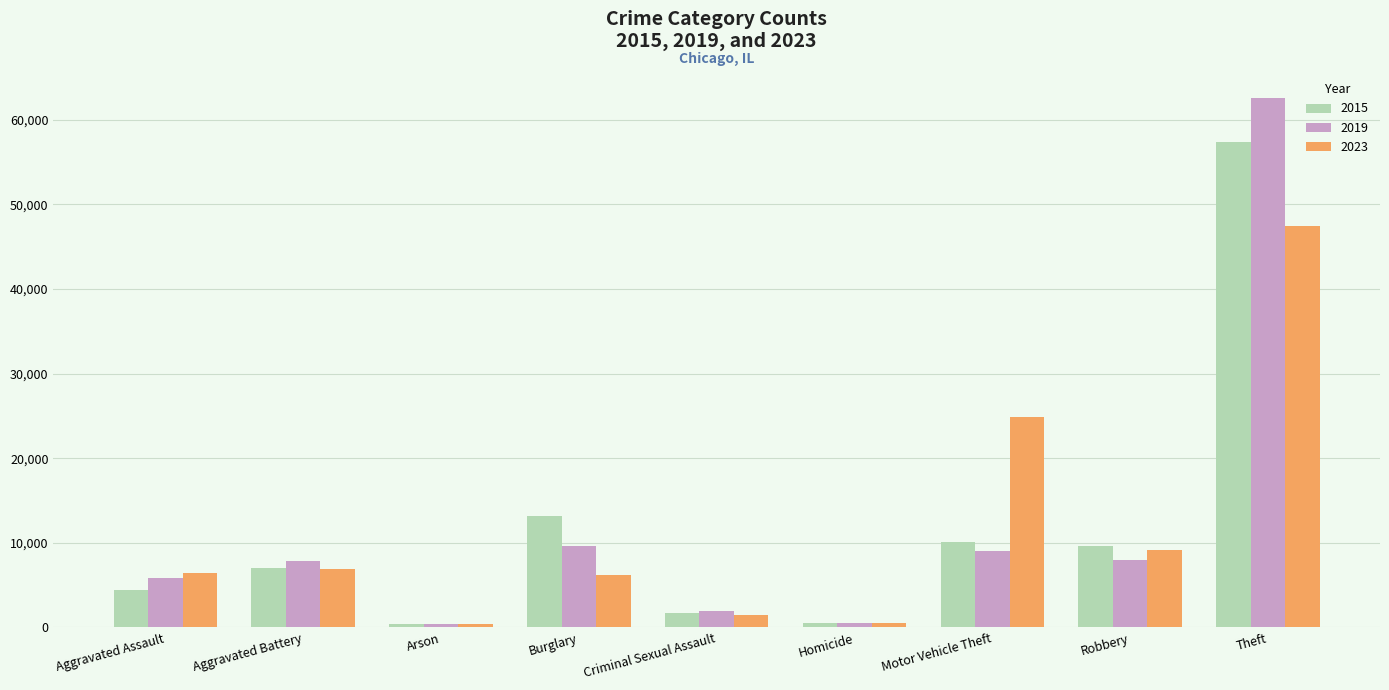

True or false: 2015 has a value of 10068 at Motor Vehicle Theft.

True